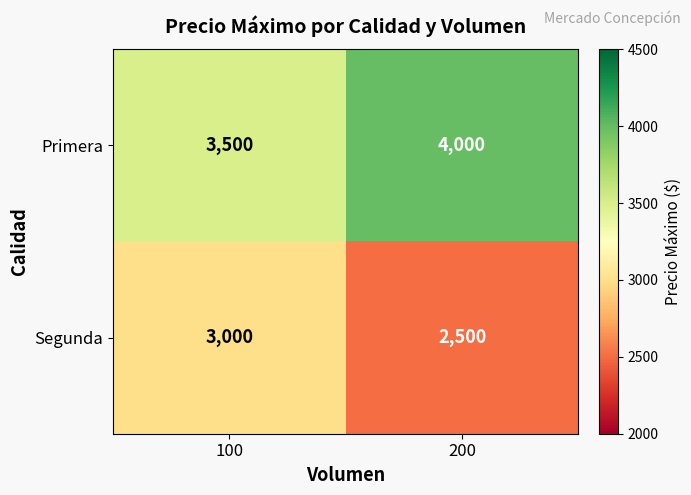

What is the approximate value of Segunda at 200, to the nearest 50?

2500